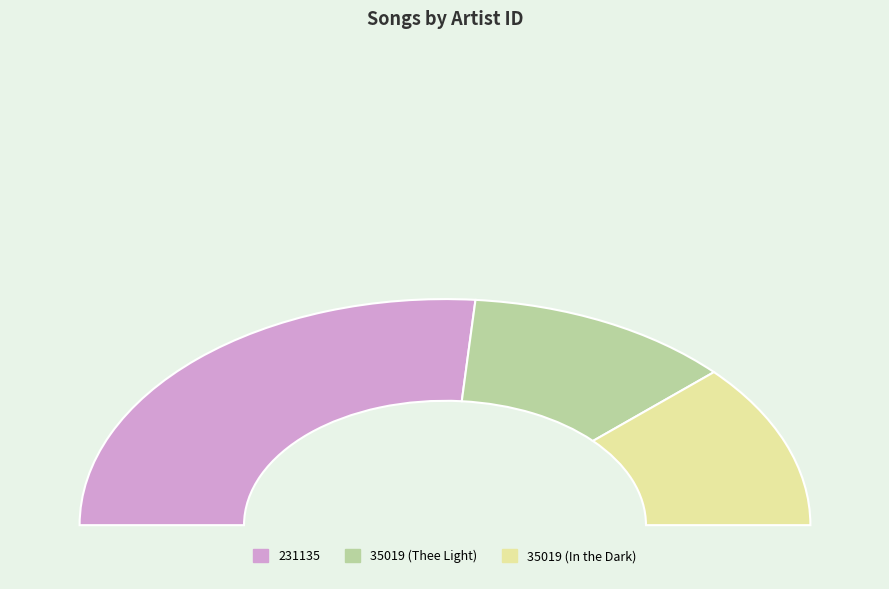

What percentage is the 35019 (Thee Light) slice, to the nearest percent?

24%